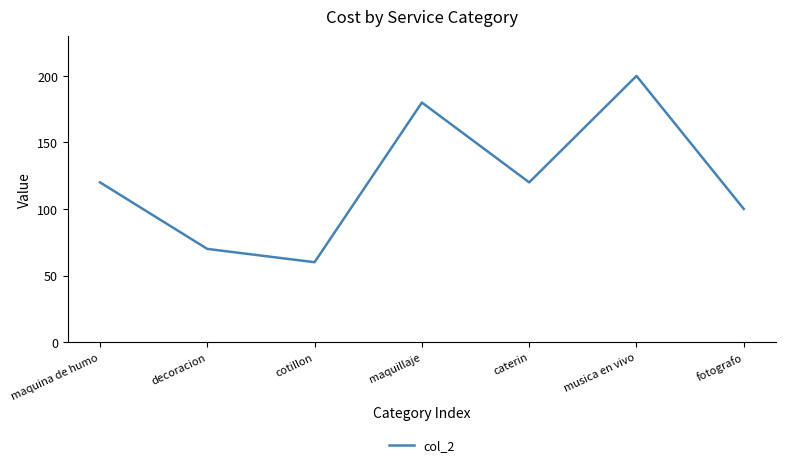

At which category does the chart reach its peak across all series?

musica en vivo